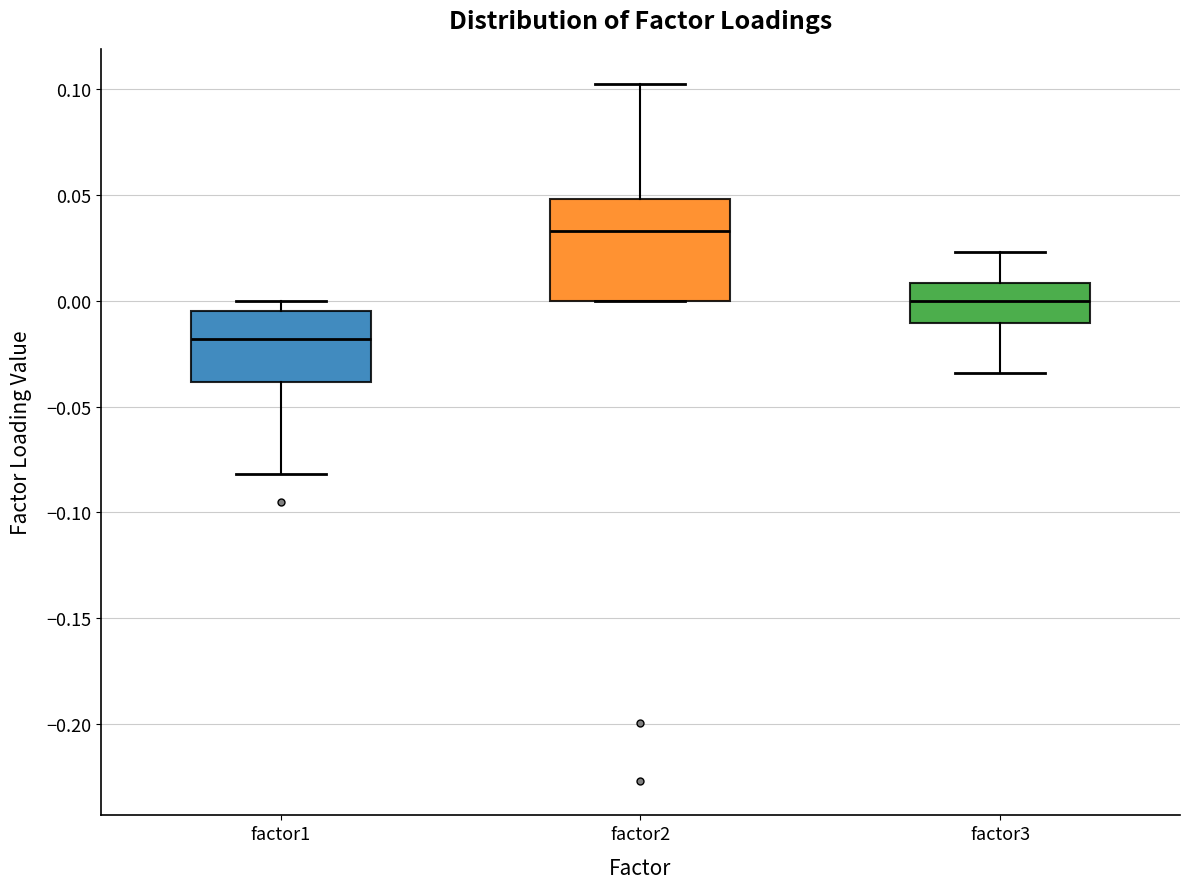

Which box has the lowest median line?

factor1